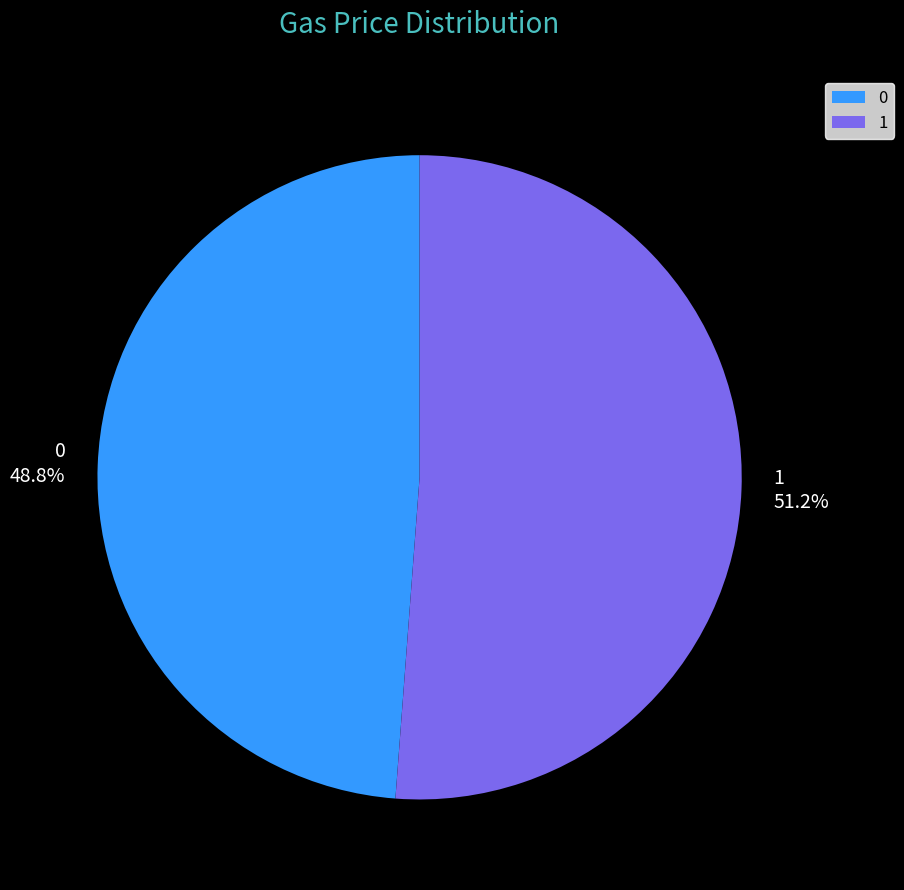

To the nearest percent, what portion does 1 represent?

51%